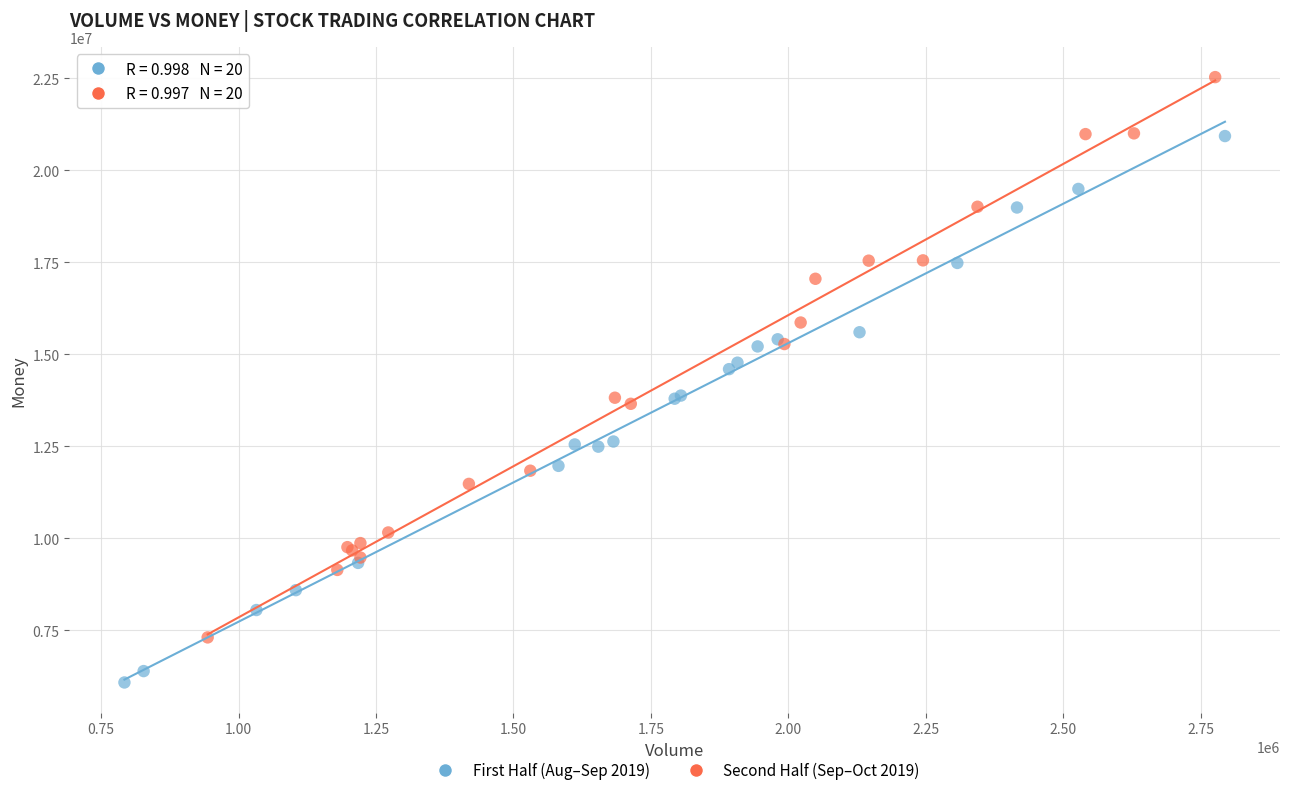

Which series has the largest Y range (max minus min)?

Second Half (Sep–Oct 2019)